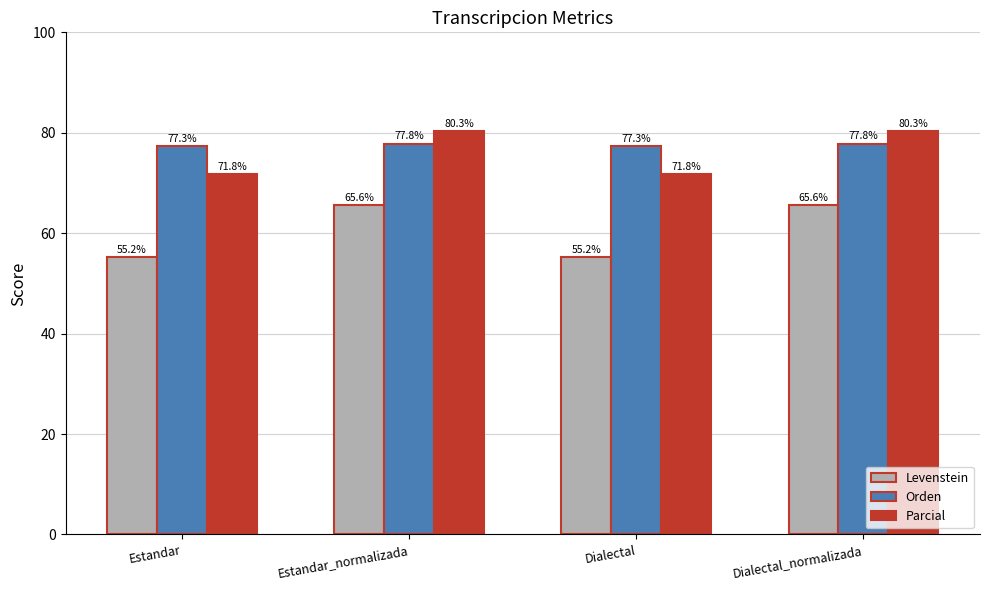

Reading left to right, list all the values displayed in this chart.

Levenstein: 55.2	65.6	55.2	65.6
Orden: 77.3	77.8	77.3	77.8
Parcial: 71.8	80.3	71.8	80.3